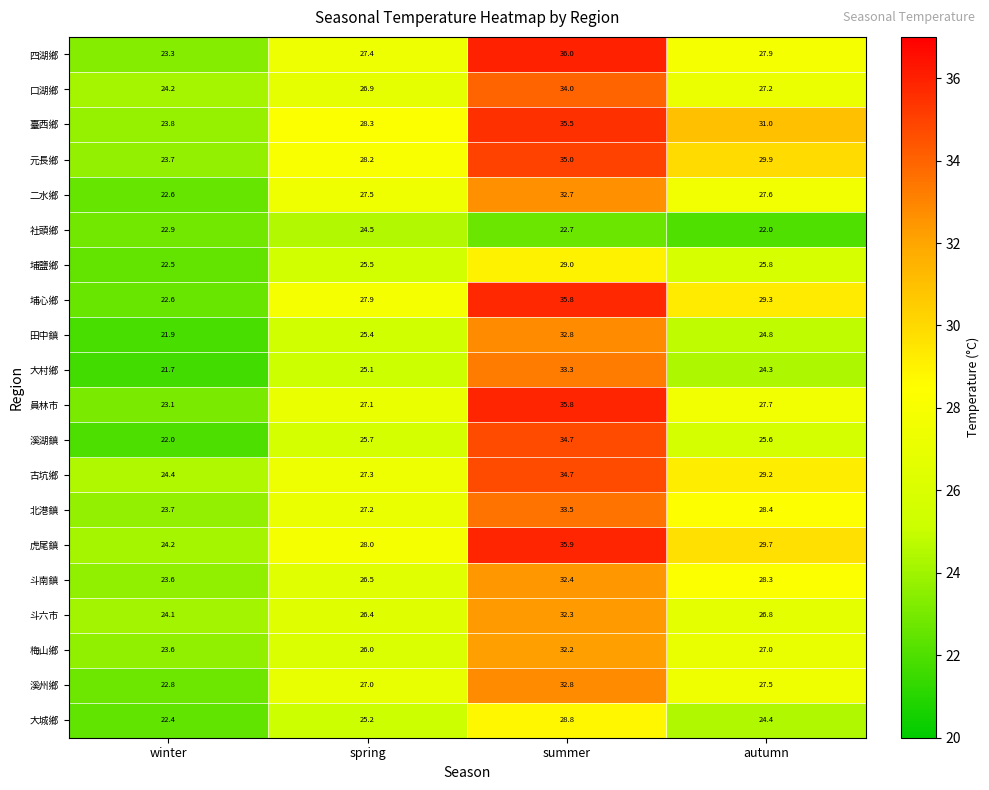

What value does the 元長鄉 series have at winter?

23.7